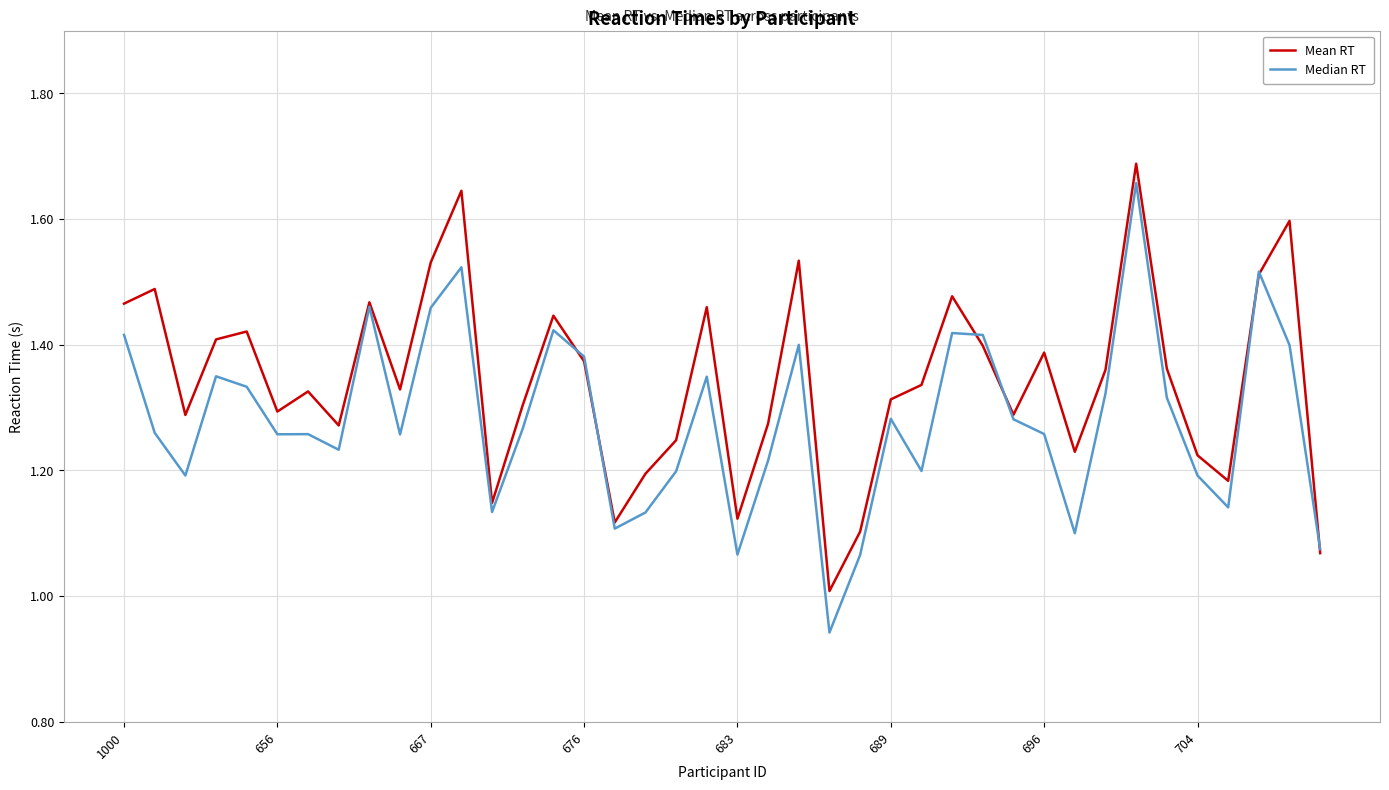

Which series has the largest range (max minus min)?

Median RT